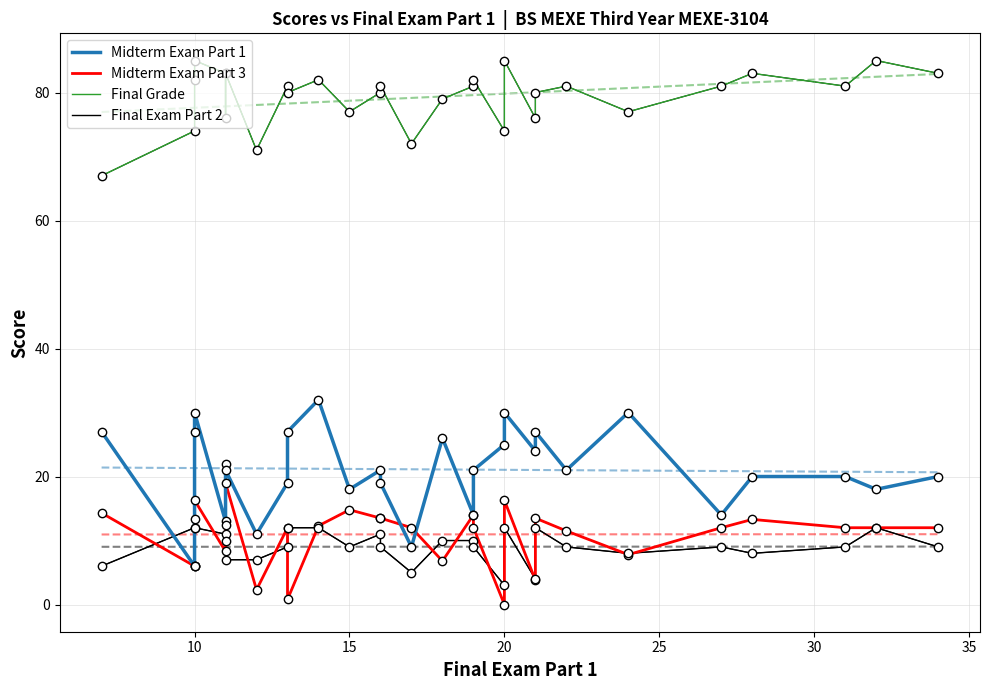

True or false: Final Grade and Final Exam Part 2 cross at least once.

False